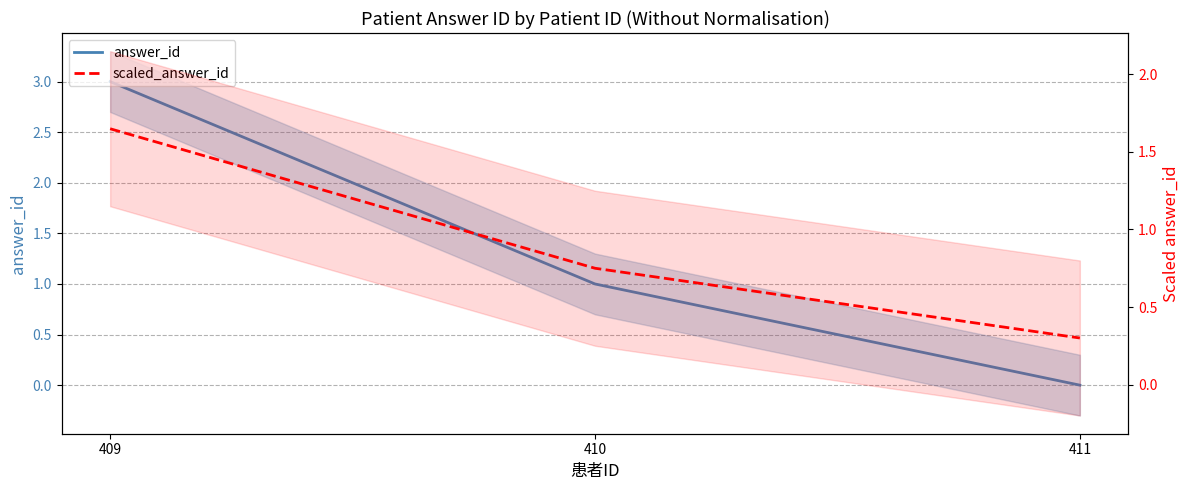

What is the sum of all scaled_answer_id values?

2.7